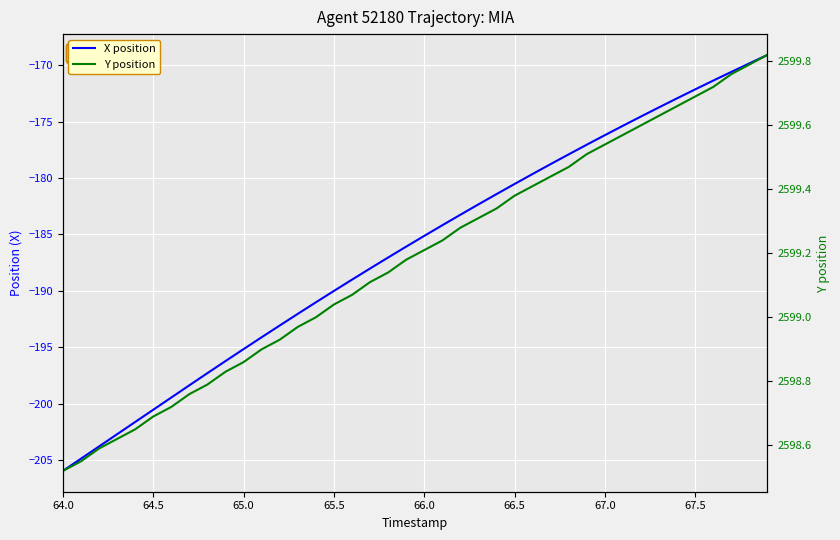

The value of X position at 64.0 is -206.0. True or false?

True